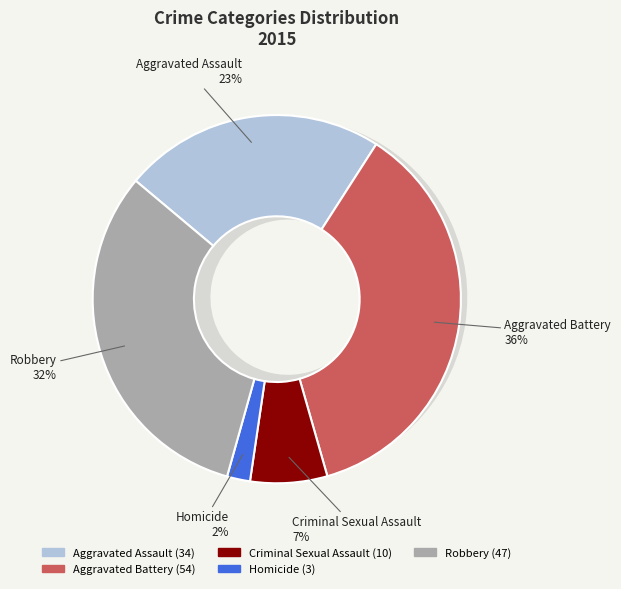

Does Aggravated Battery represent more than half of the total?

No